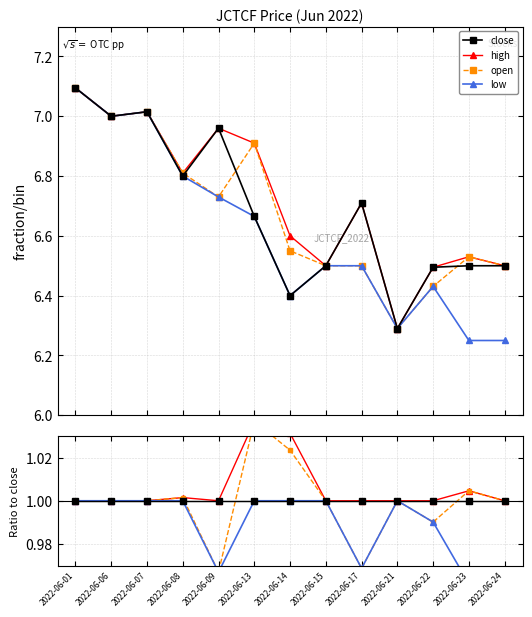

True or false: low and high cross at least once.

False